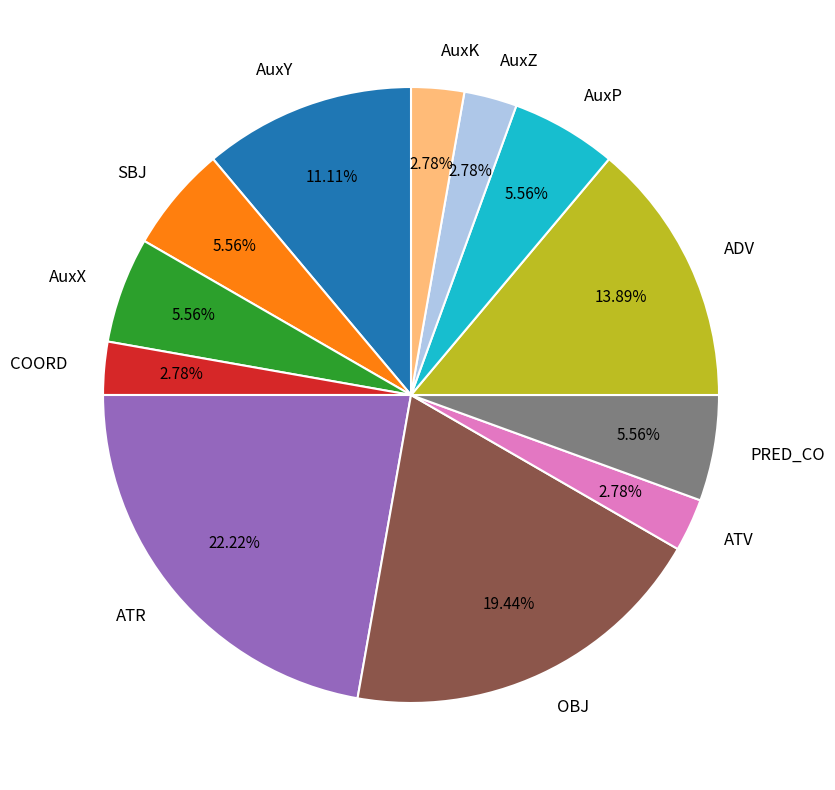

Is AuxX the majority of the pie?

No